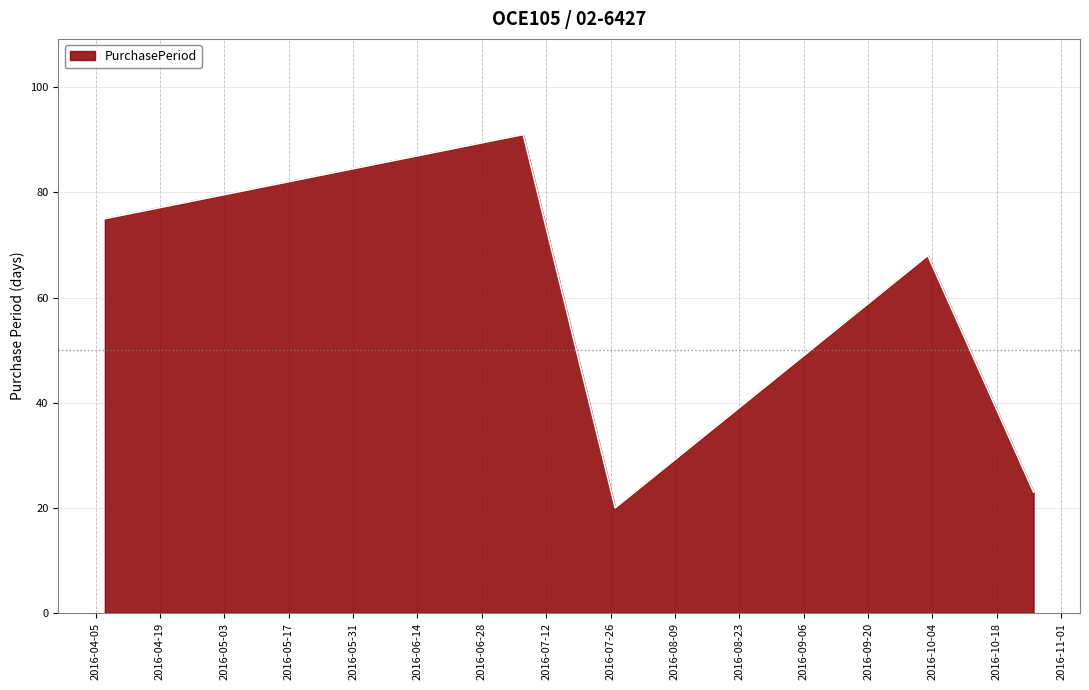

How many distinct data groups are displayed?

1